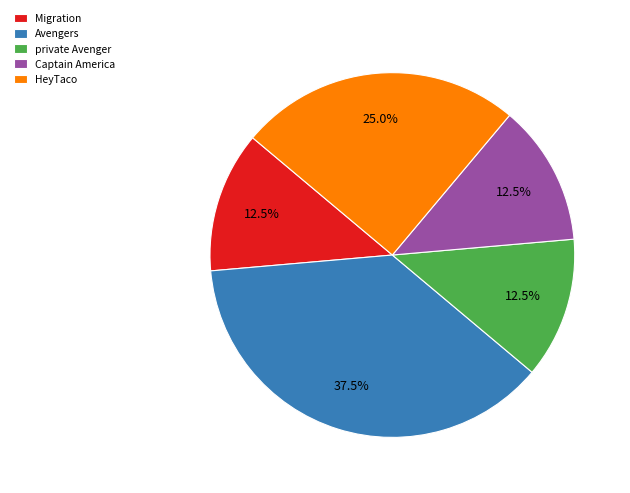

Which category has the biggest portion of the pie?

Avengers